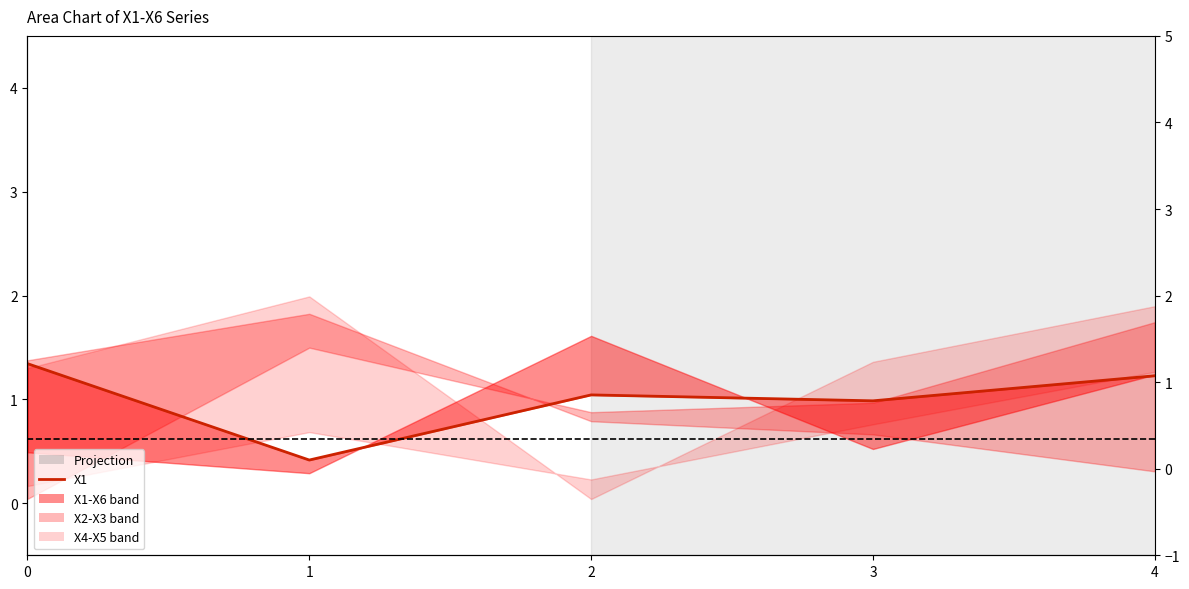

How many points are lower than both their immediate neighbors (excluding endpoints)?

2